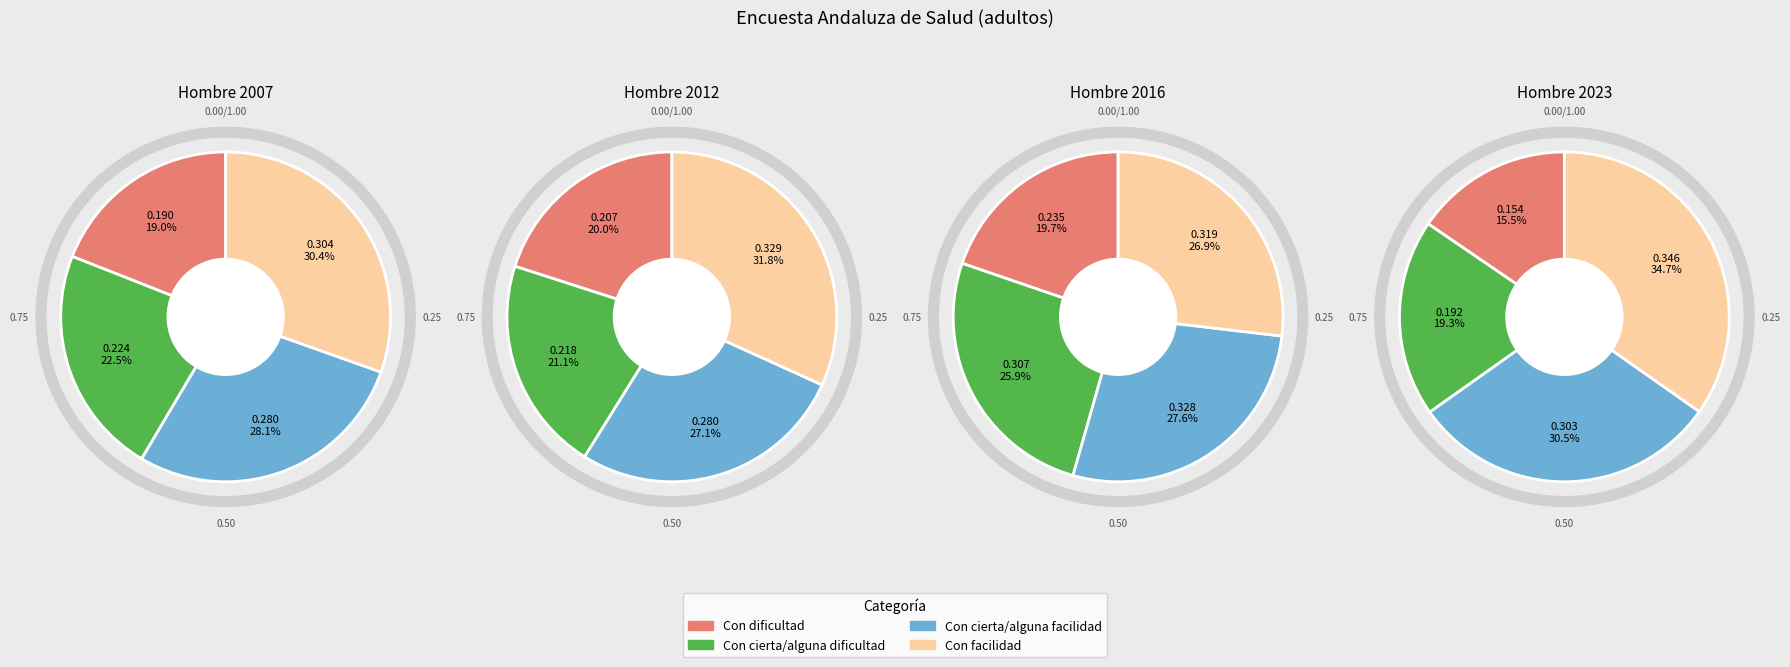

Does Con dificultad account for over 50% of the chart?

No